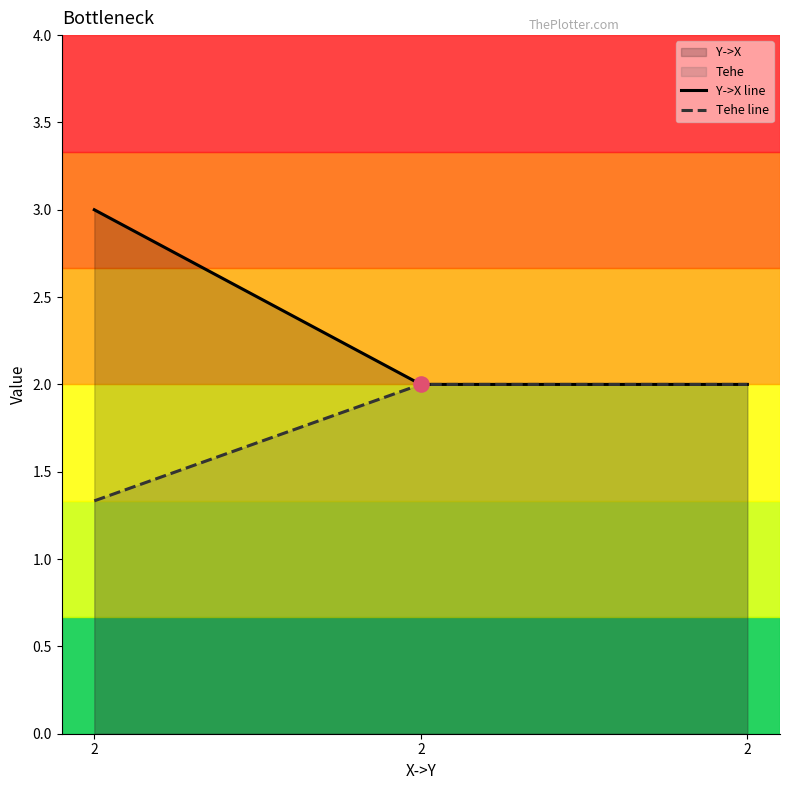

Which series contains the lowest Y value?

Tehe line